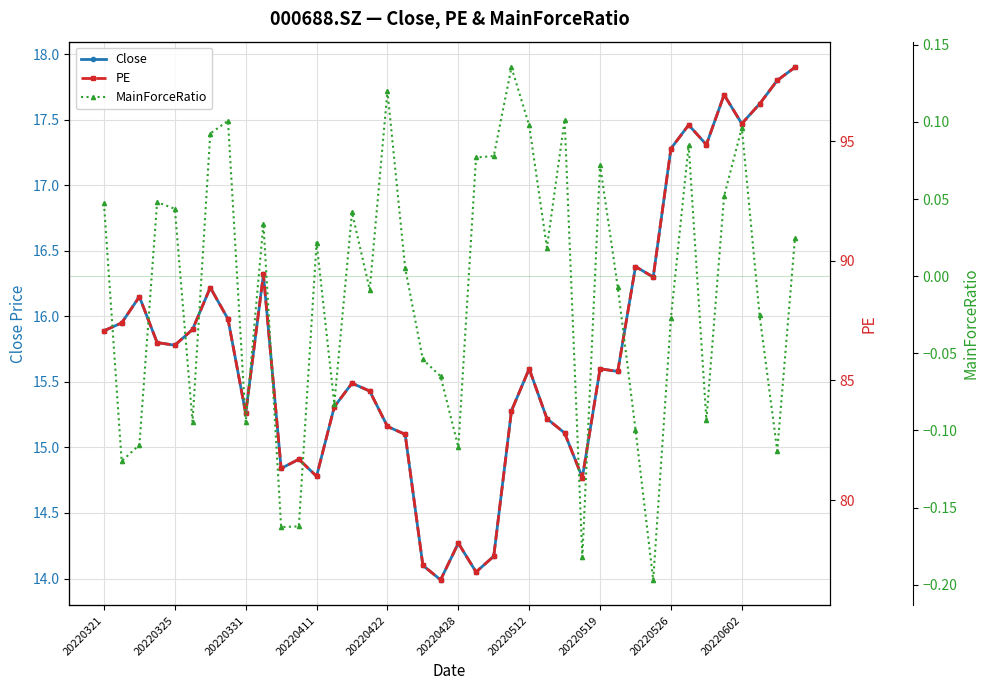

Which series has the widest spread of values?

PE